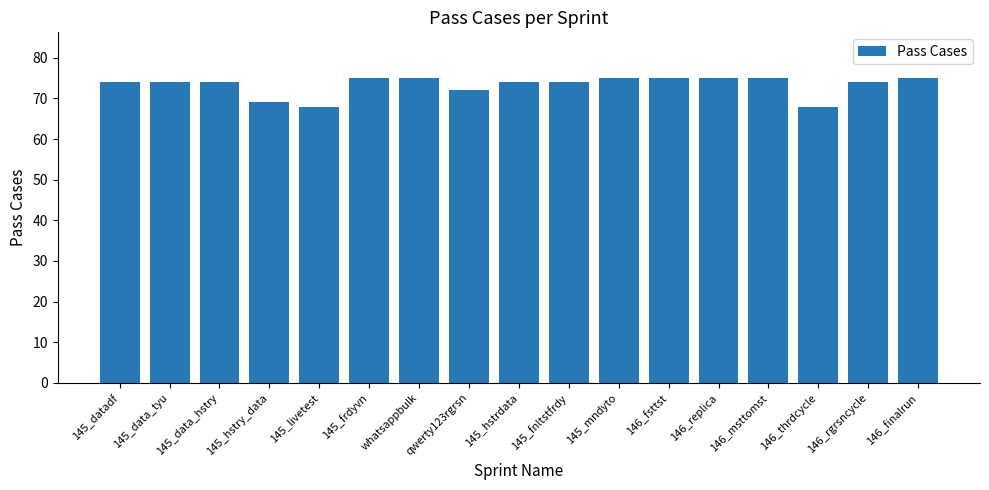

What is the minimum value shown in the chart?

68